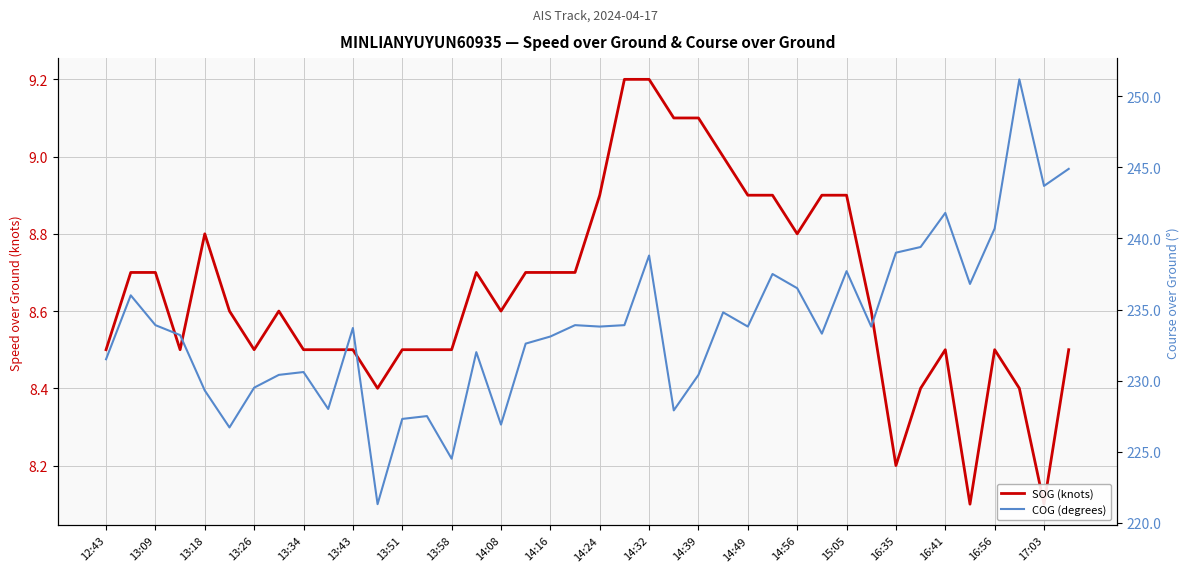

Where is SOG (knots) nearest to the value 8?

35